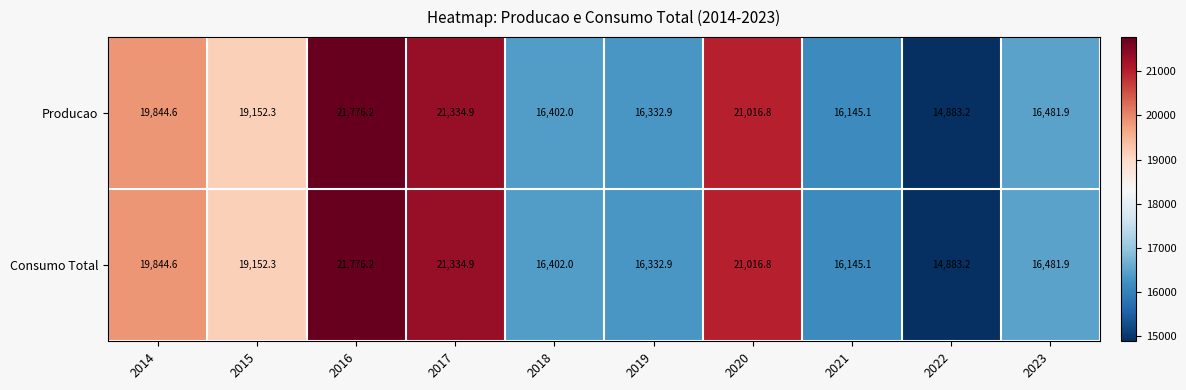

What value does the Producao series have at 2015?

19152.3